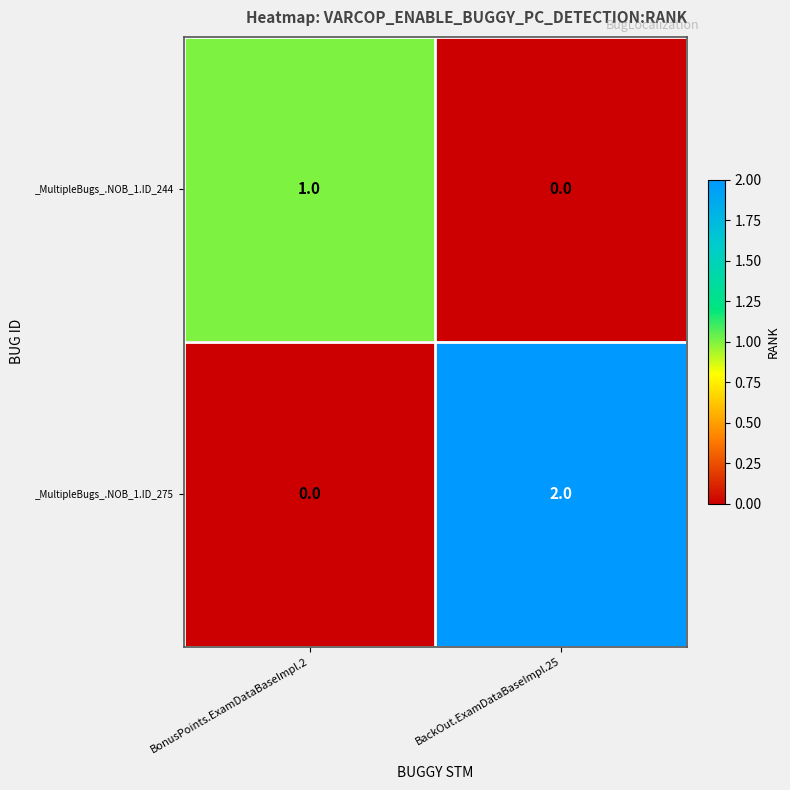

Which series changed the most between BonusPoints.ExamDataBaseImpl.2 and BackOut.ExamDataBaseImpl.25?

_MultipleBugs_.NOB_1.ID_275